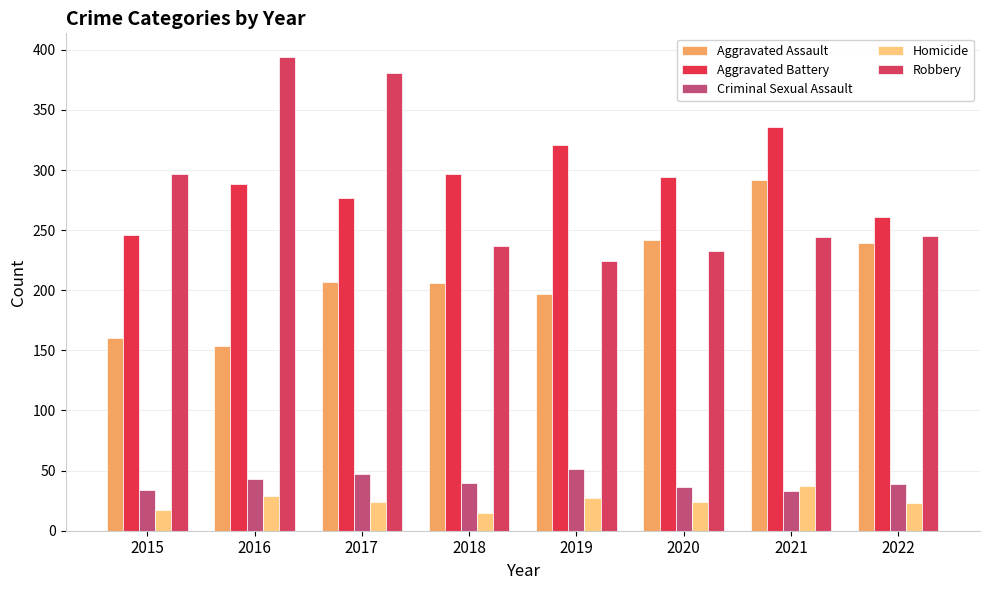

How many data points does each series have?

8